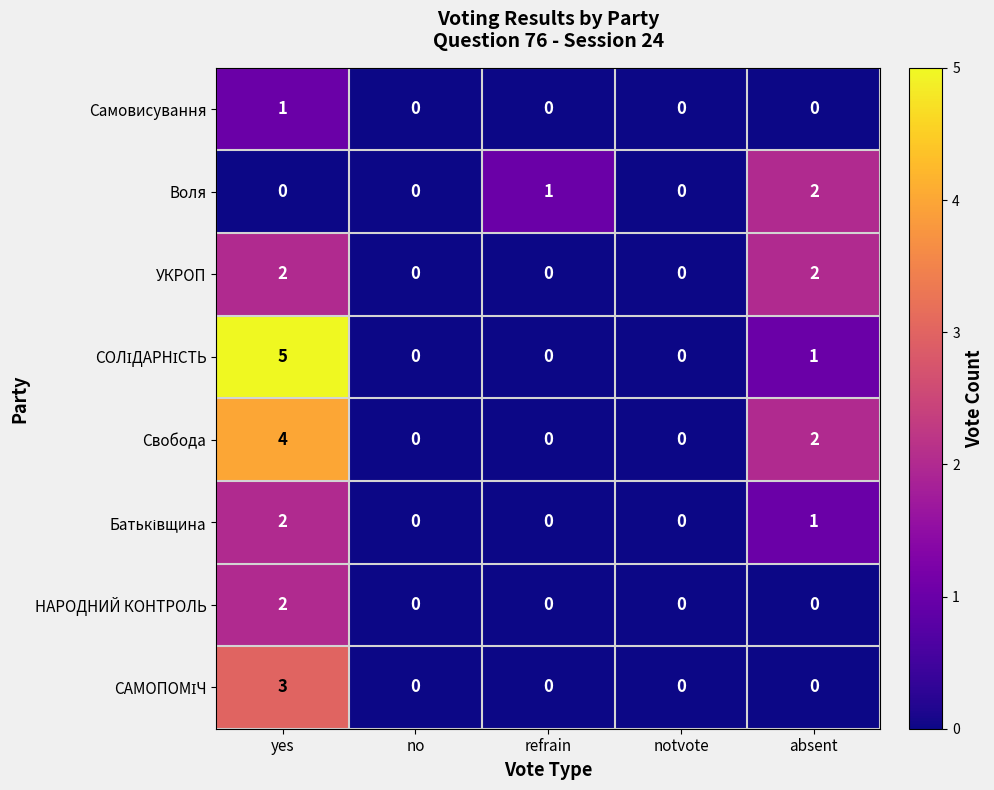

At which category is the sum across all series the highest?

yes